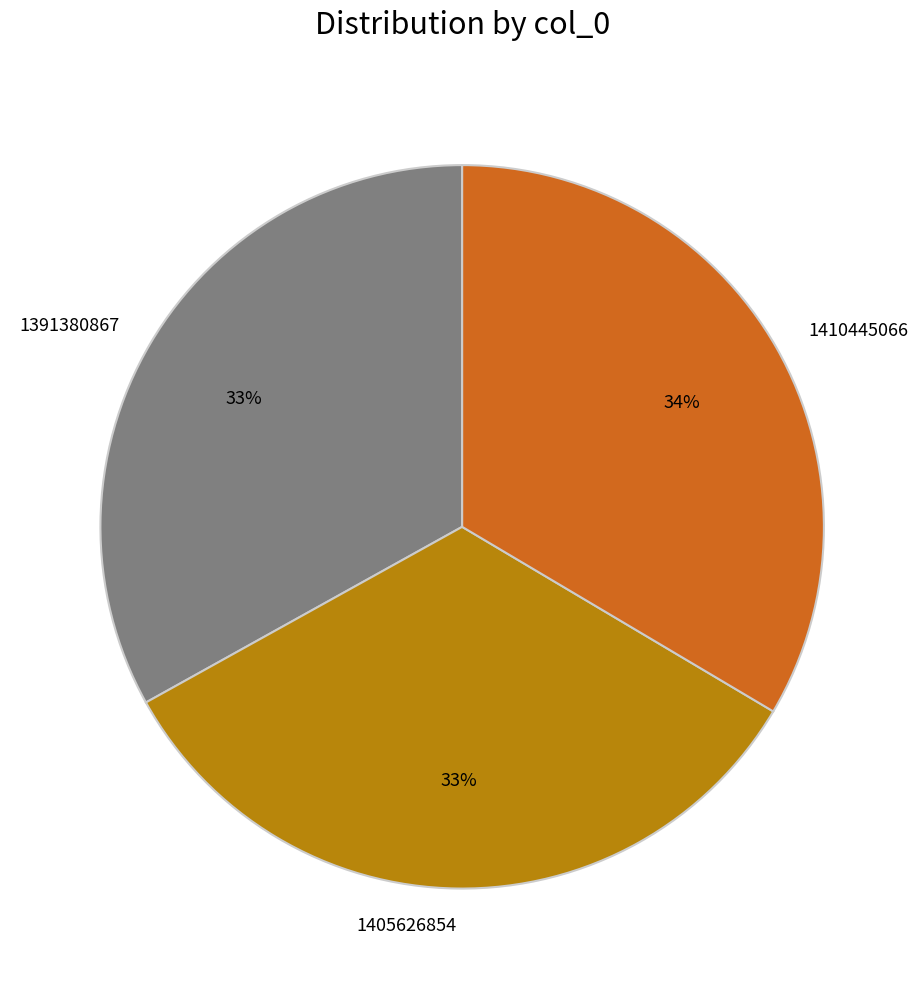

How many segments does this pie chart have?

3